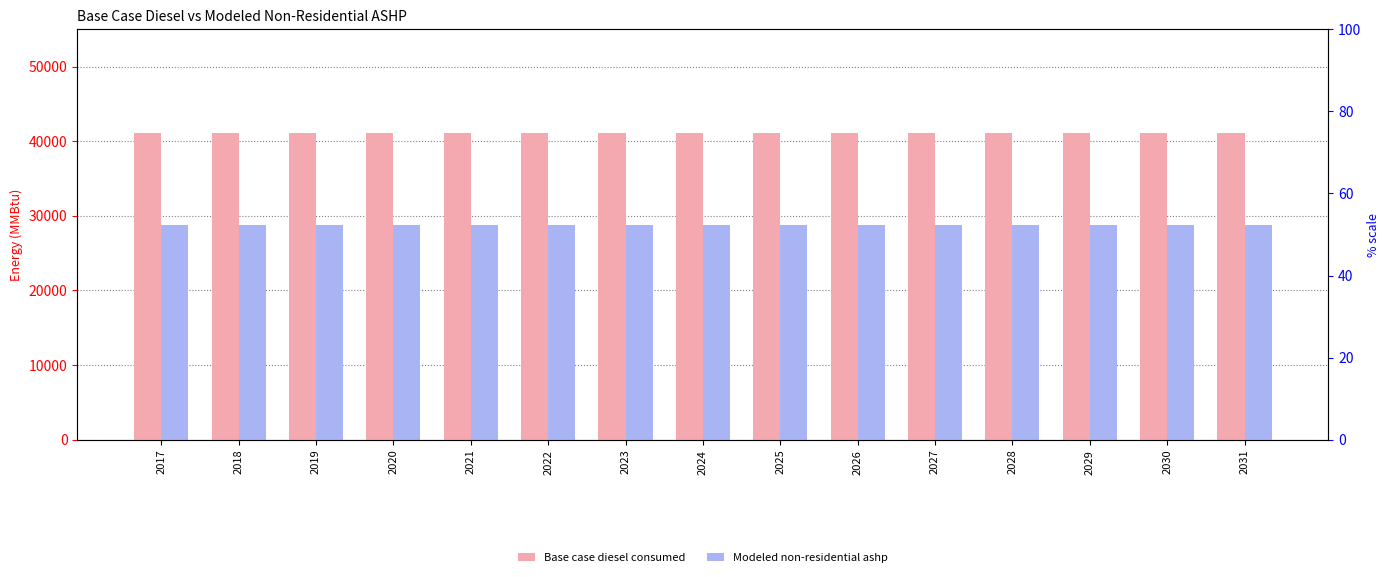

How many data points does each series have?

15